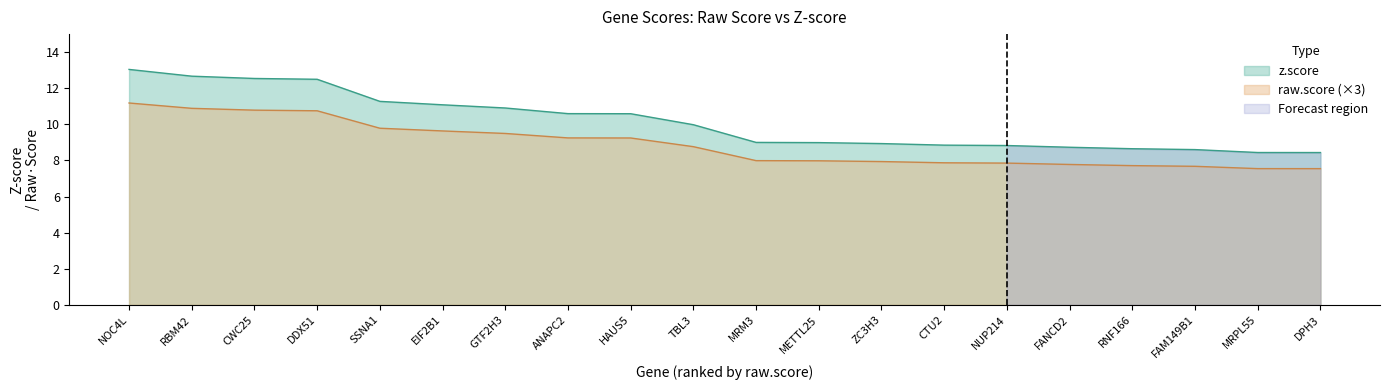

What is the highest value of the z.score series?

13.0